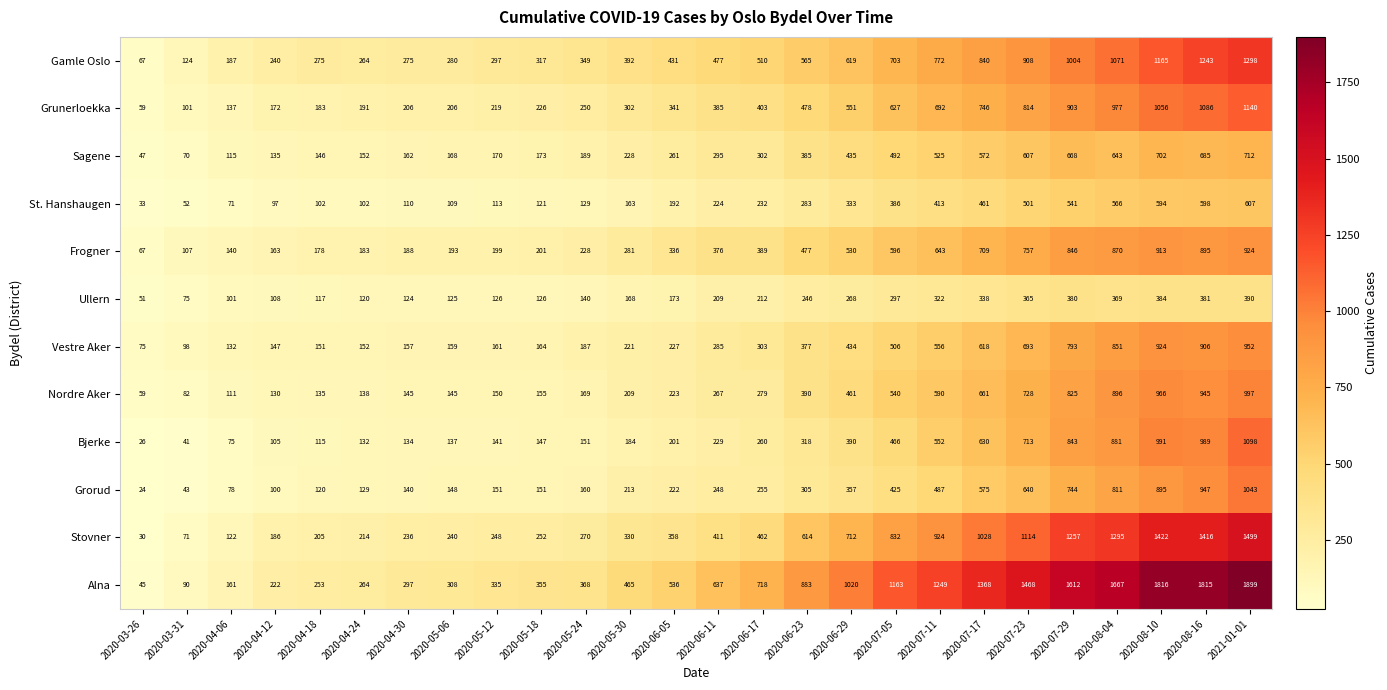

Which series has the largest range (max minus min)?

Alna